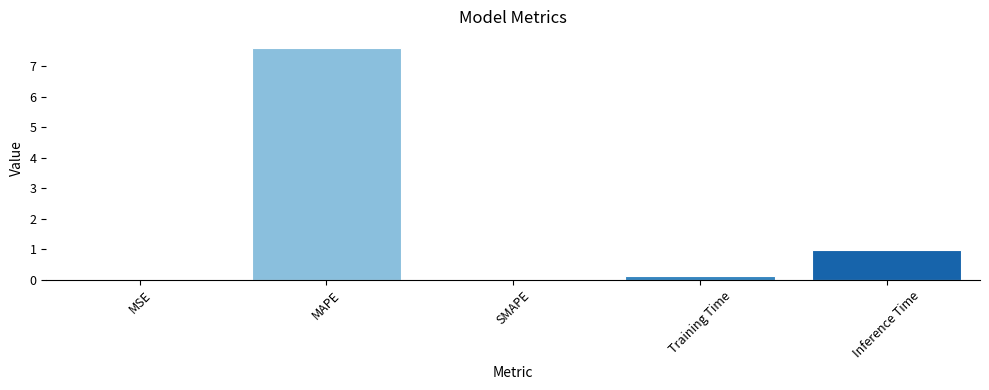

What is the sum of the values at Inference Time and MAPE?

8.6